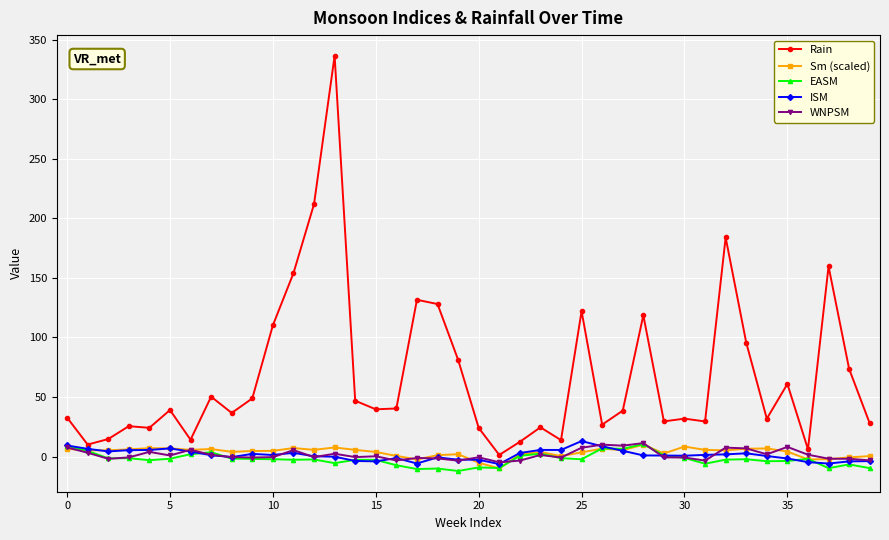

True or false: ISM and Rain intersect in this chart.

False